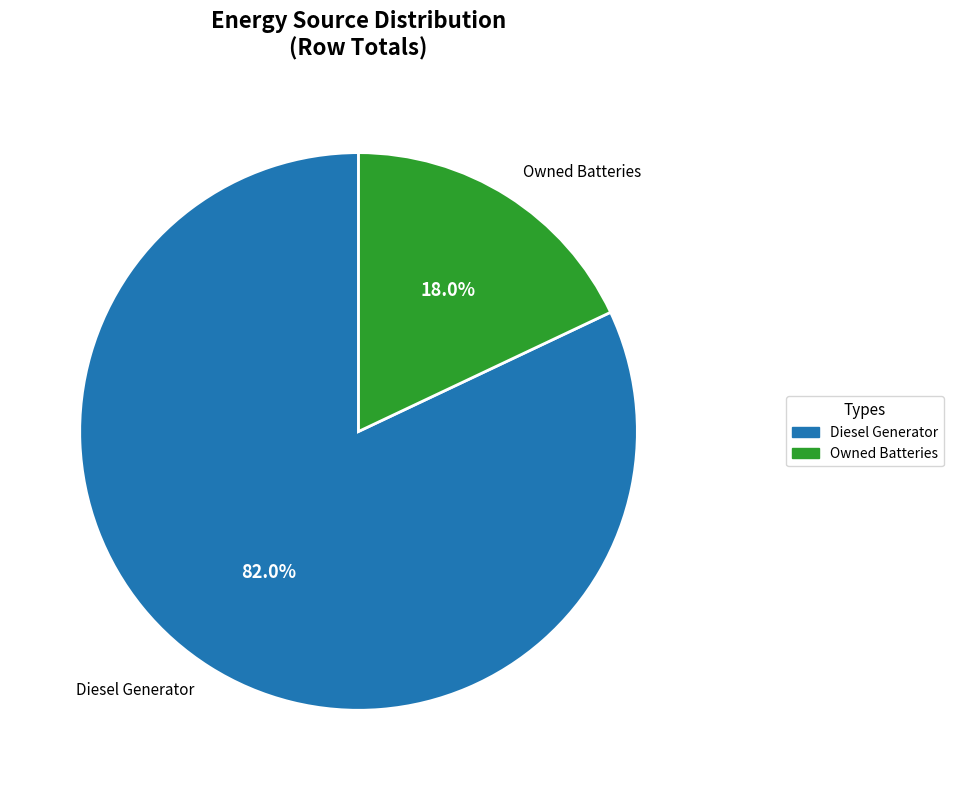

Count the number of slices in the pie.

2